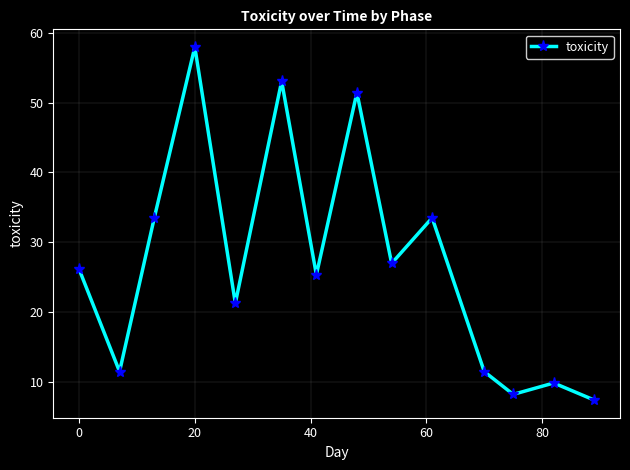

What is the minimum value shown in the chart?

7.3